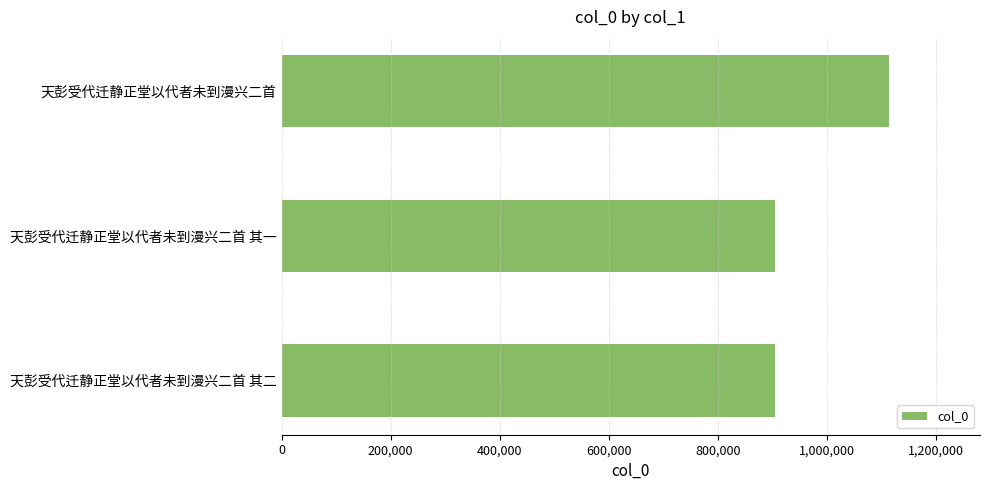

What is the smallest value displayed?

904532